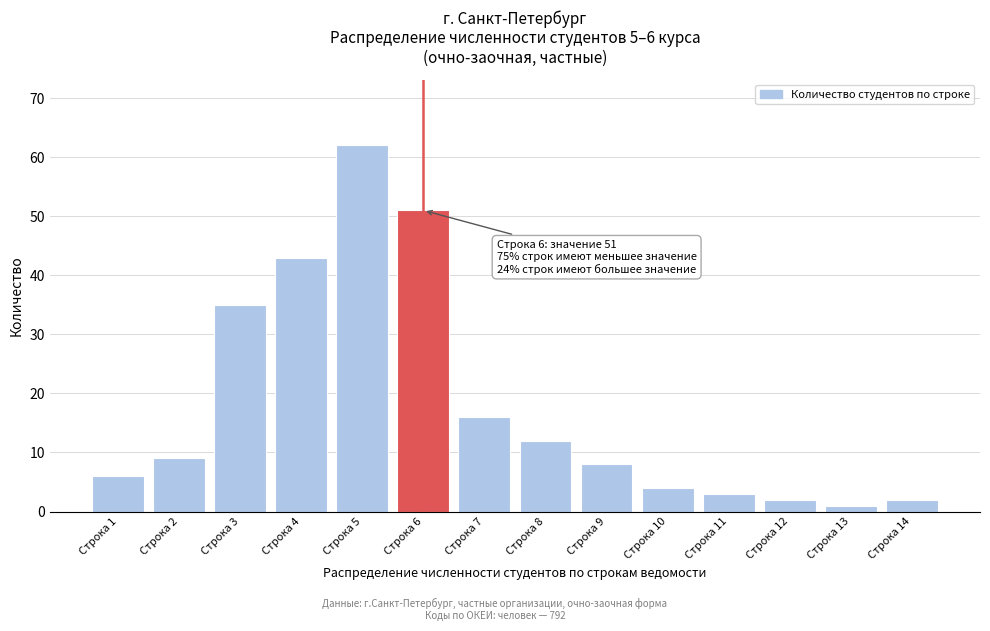

Reading left to right, list all the values displayed in this chart.

Строка 1=6	Строка 2=9	Строка 3=35	Строка 4=43	Строка 5=62	Строка 6=51	Строка 7=16	Строка 8=12	Строка 9=8	Строка 10=4	Строка 11=3	Строка 12=2	Строка 13=1	Строка 14=2